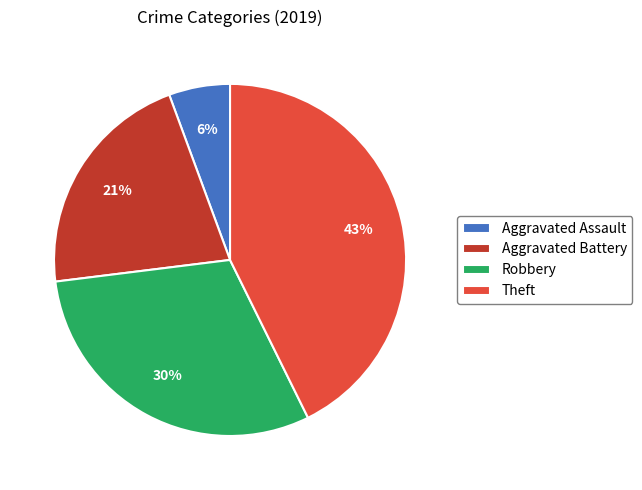

To the nearest percent, what is the difference between the largest and smallest slice percentages?

37%